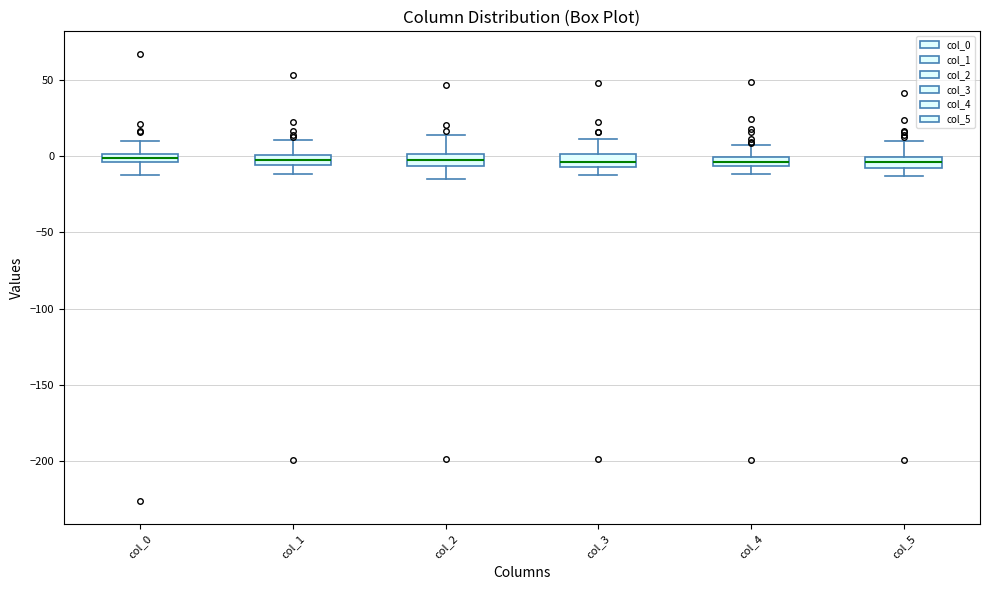

Where is the lower edge of the box for col_4 on the y-axis? The values are not printed on the chart, so give them approximately, as read against the axis.

-5